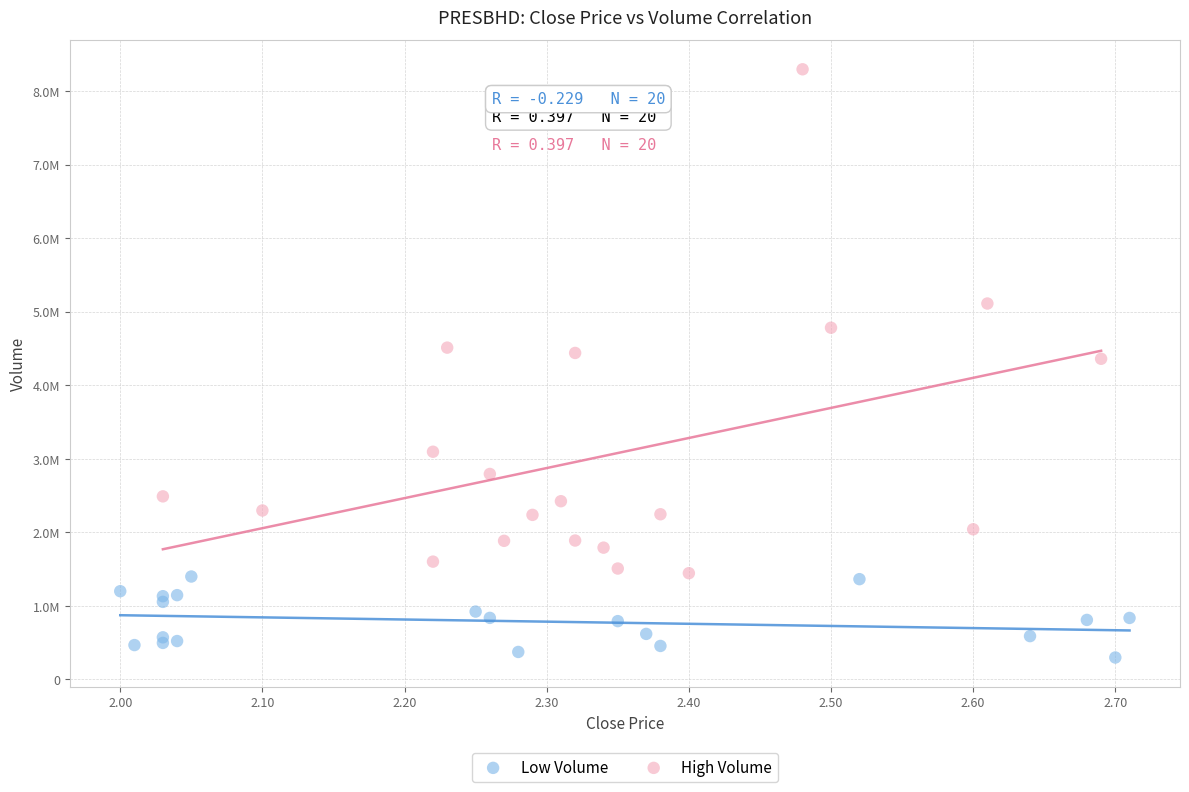

Which series reaches the minimum Y coordinate?

Low Volume